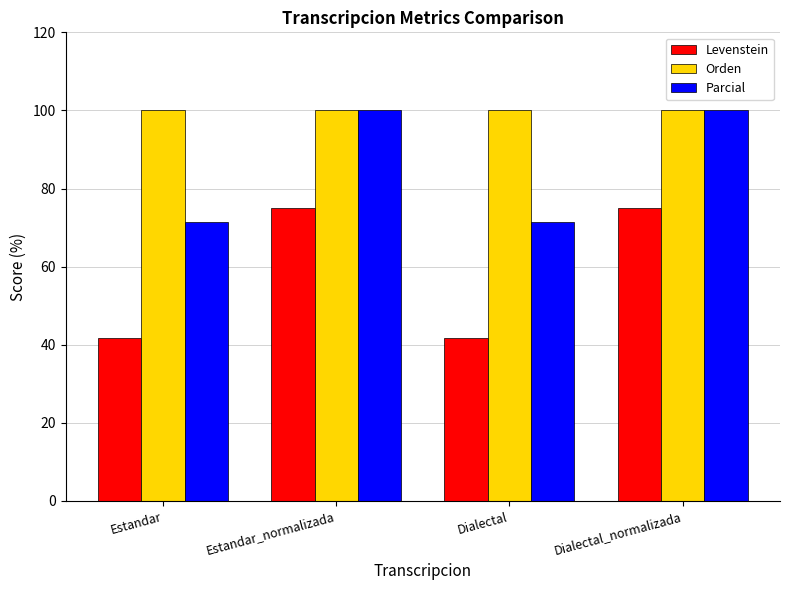

How many bars are there in each group?

3